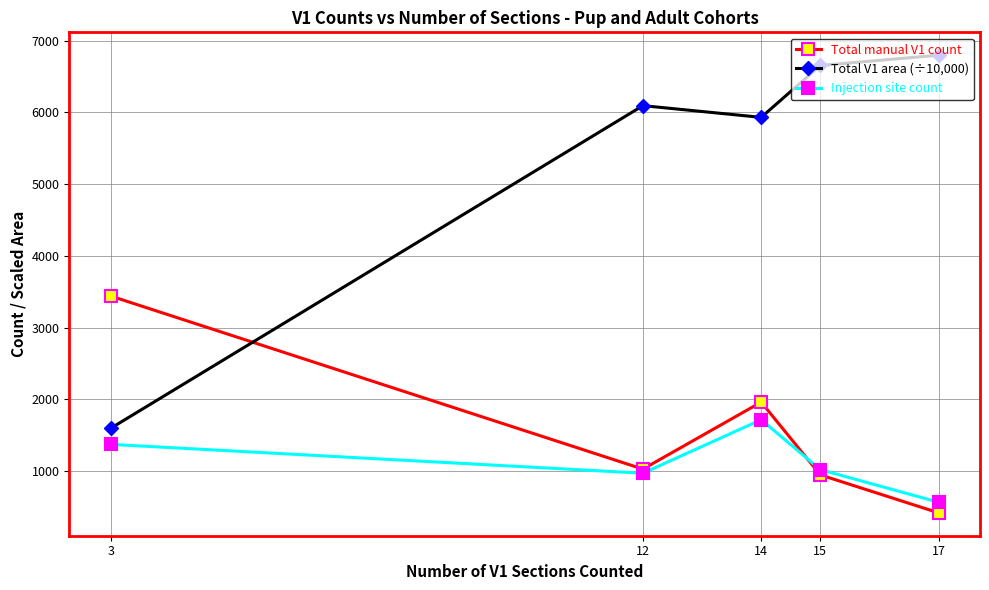

What is the value of the Injection site count point at the 2nd from the left?

968.7